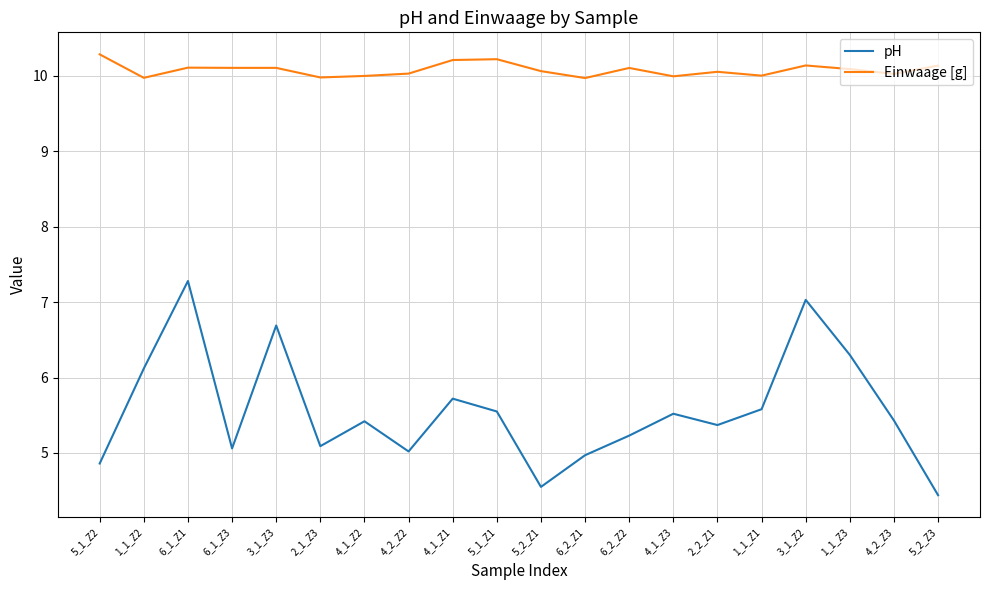

True or false: Einwaage [g] has more than 0 interior local peaks.

True